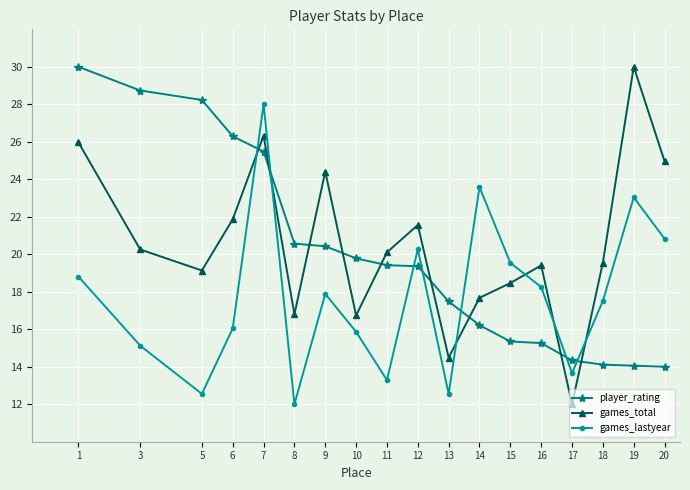

Is the value of games_total at 12 greater than the value of player_rating at 15?

Yes